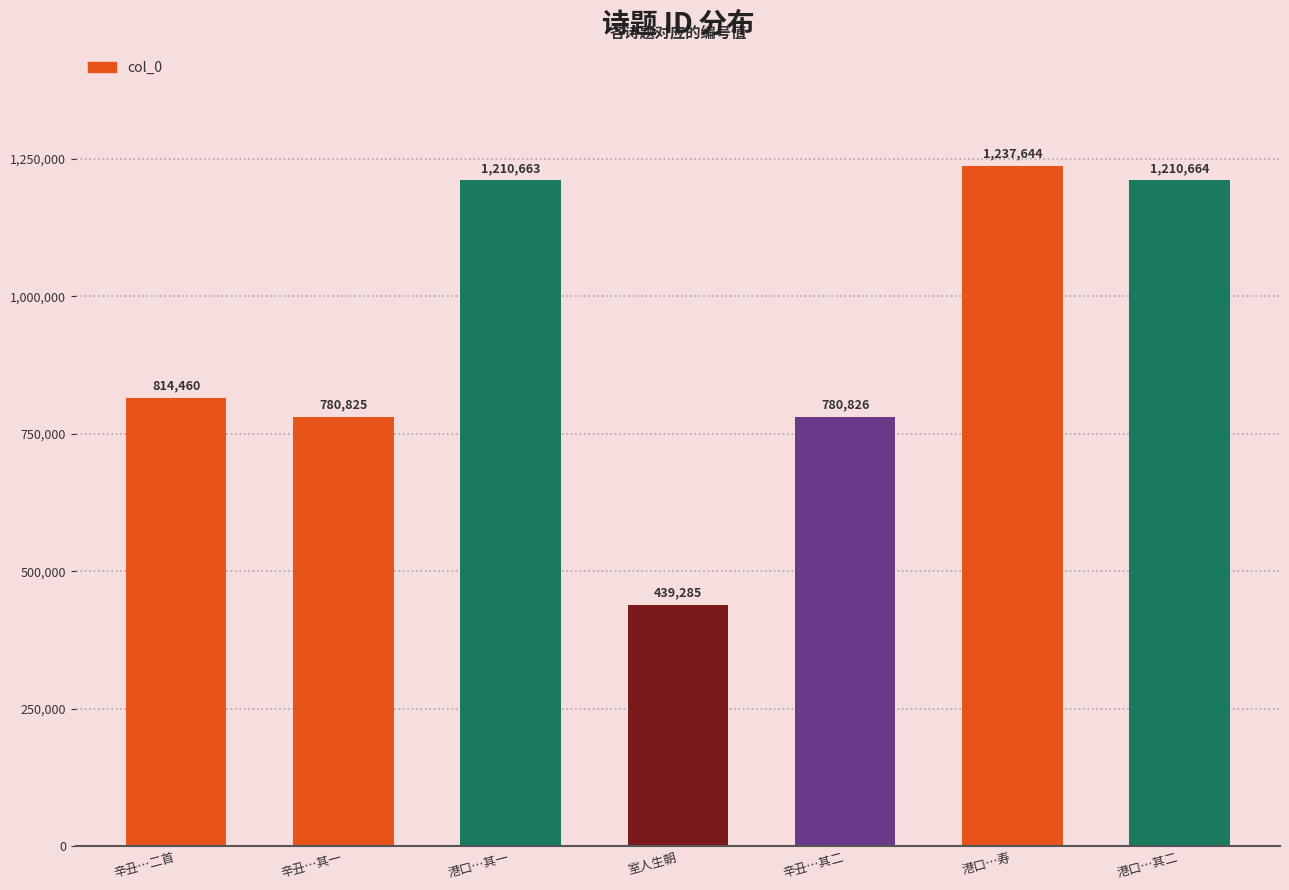

Reading right to left, what are all the values shown in this chart?

港口…其二=1210664	港口…寿=1237644	辛丑…其二=780826	室人生朝=439285	港口…其一=1210663	辛丑…其一=780825	辛丑…二首=814460